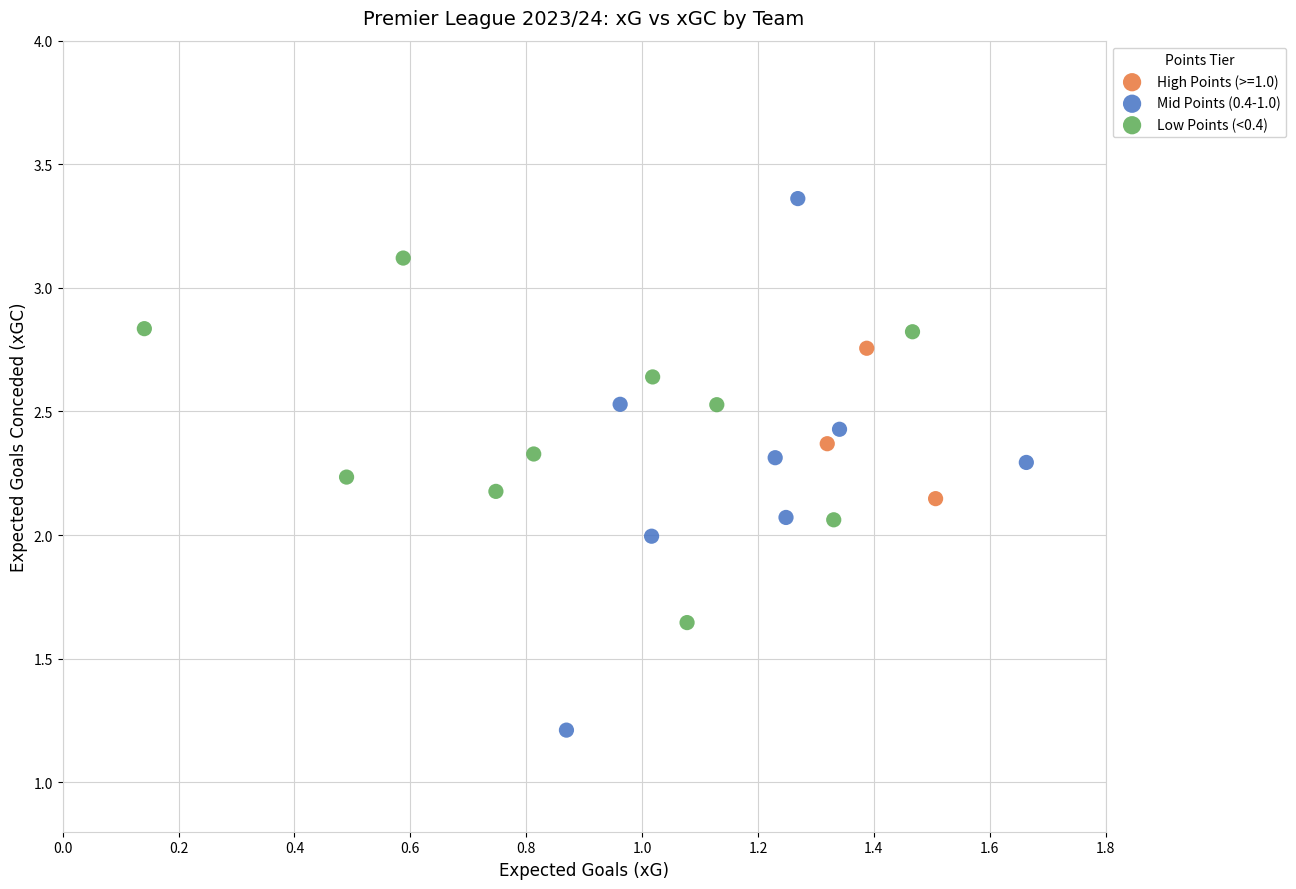

Which series has the widest spread of Y values?

Mid Points (0.4-1.0)